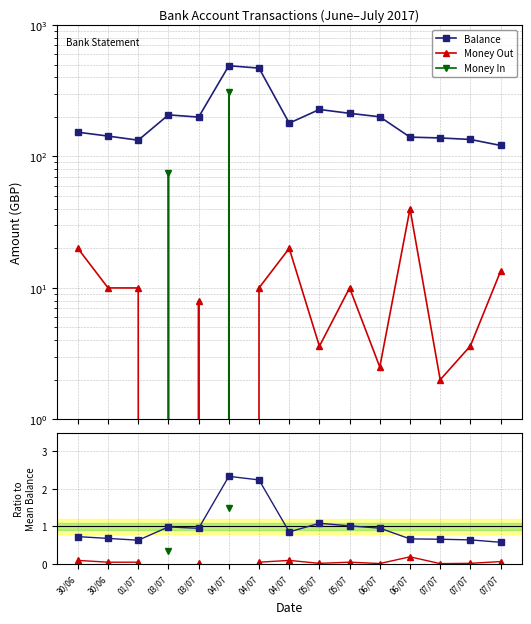

True or false: Balance has a value of 1.3 at 04/07.

False